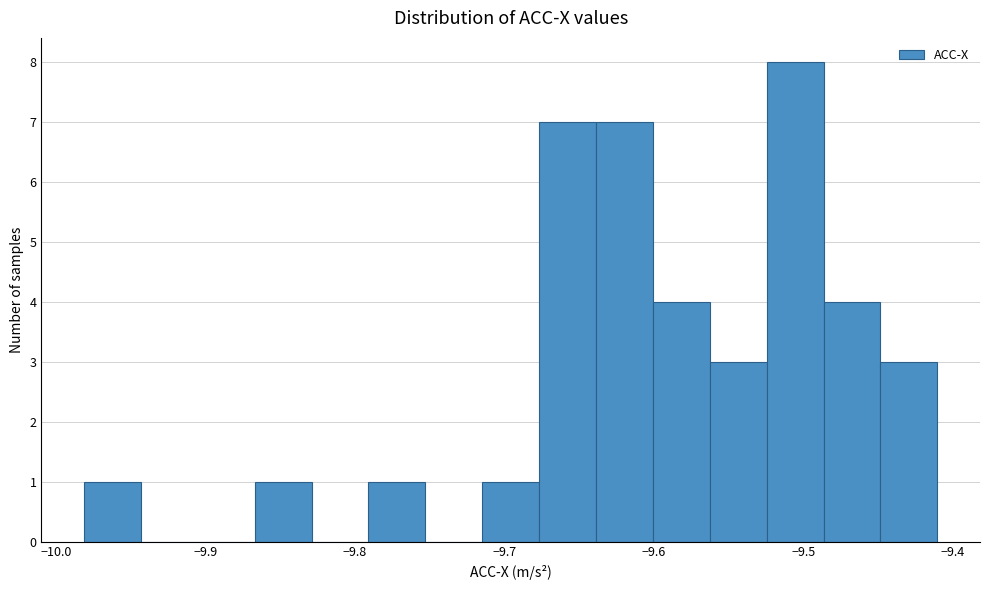

Around what value on the x-axis is the tallest bar? Give the approximate position of its centre, as read against the axis.

-9.51